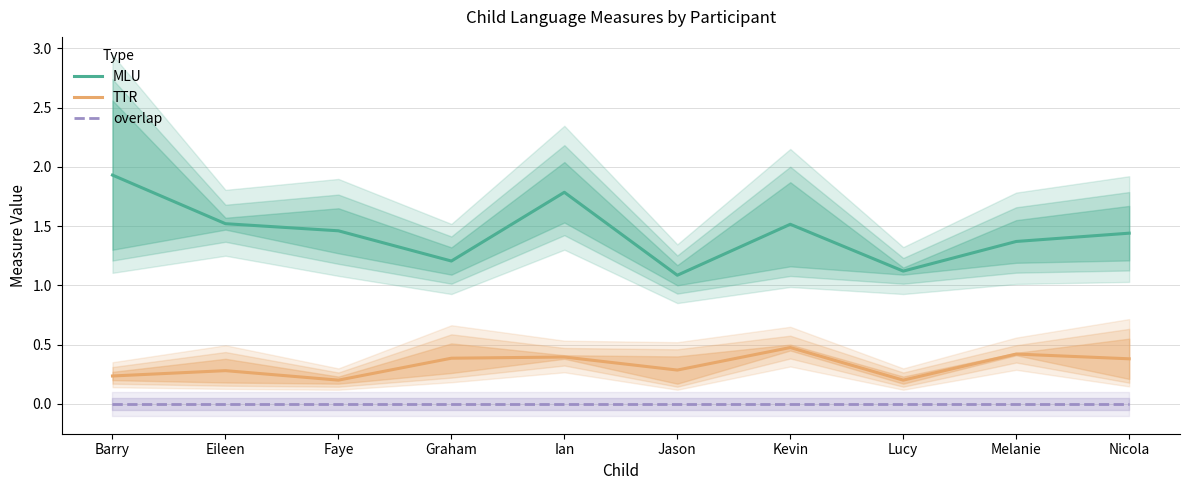

At Ian, list the series in order from smallest to largest.

overlap, TTR, MLU